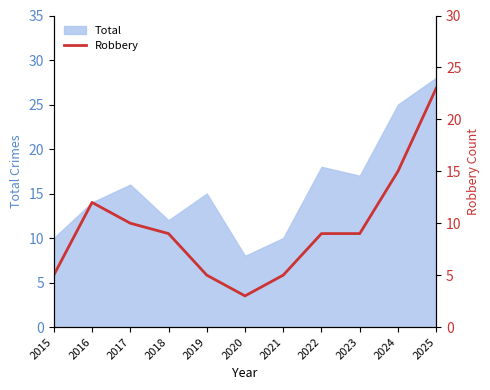

Reading right to left, list all the values displayed in this chart.

23	15	9	9	5	3	5	9	10	12	5